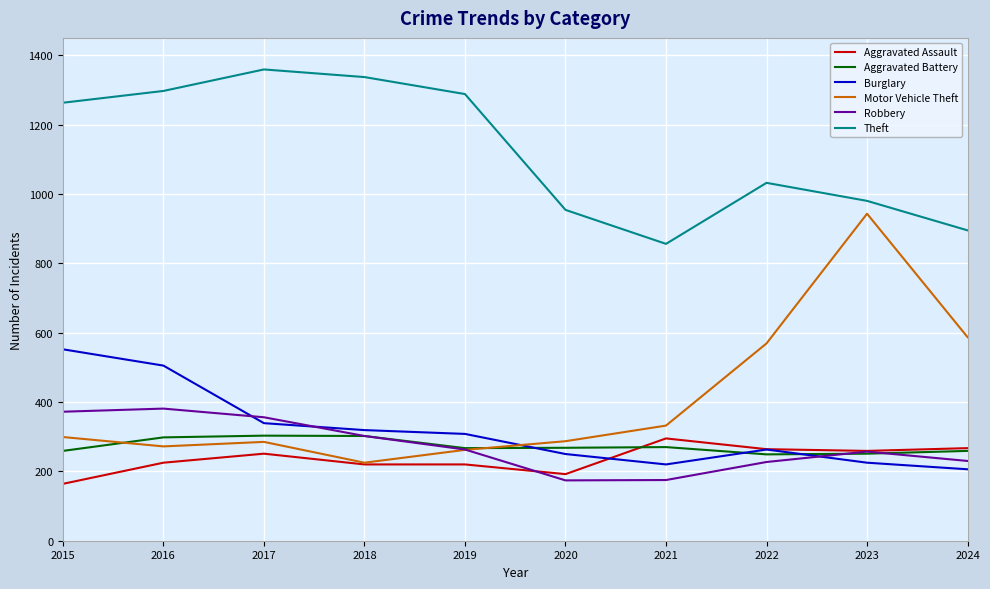

What is the lowest value of the Motor Vehicle Theft series?

225